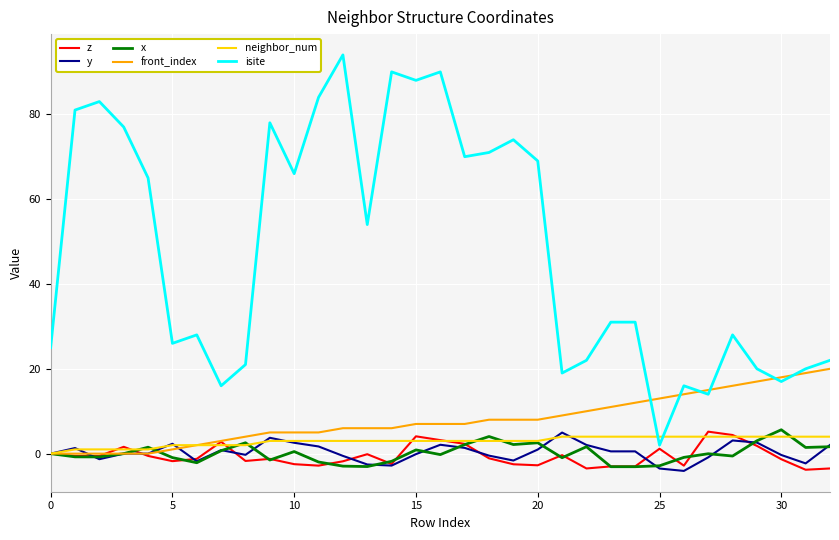

How many interior local valleys does the isite series have?

10